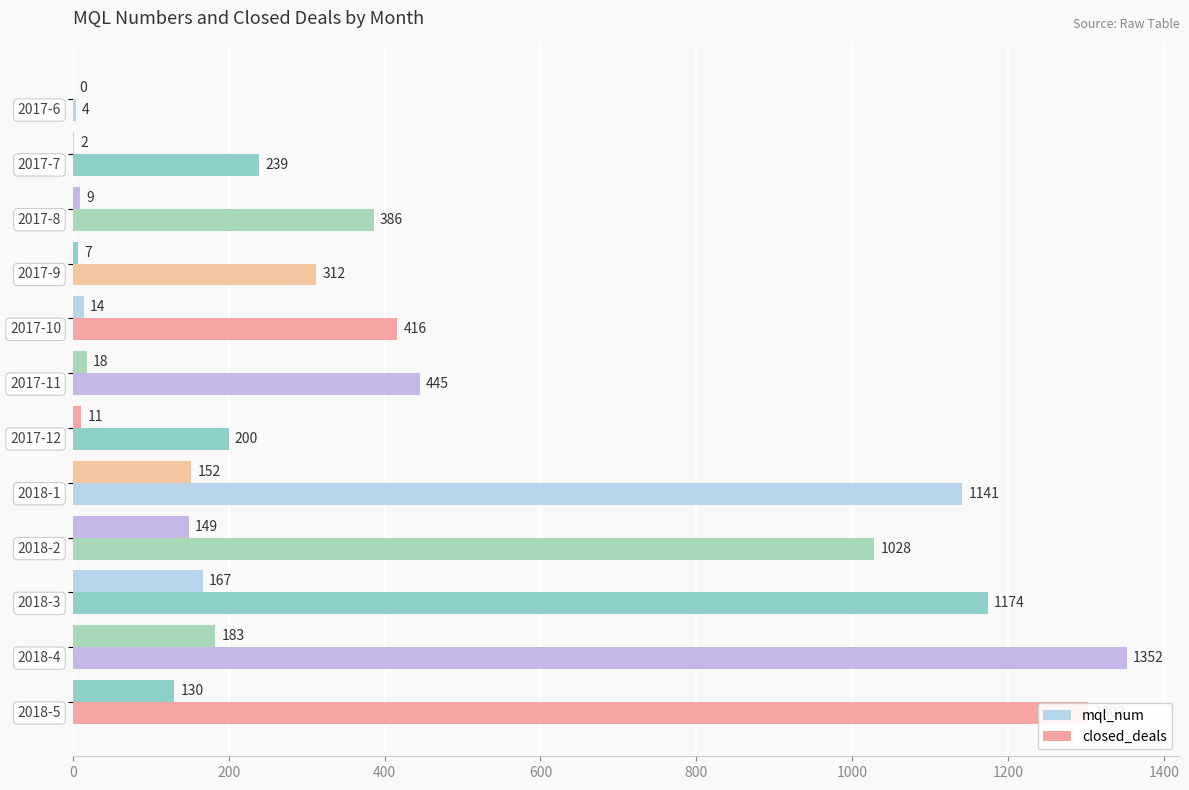

Count the number of categories in the chart.

12